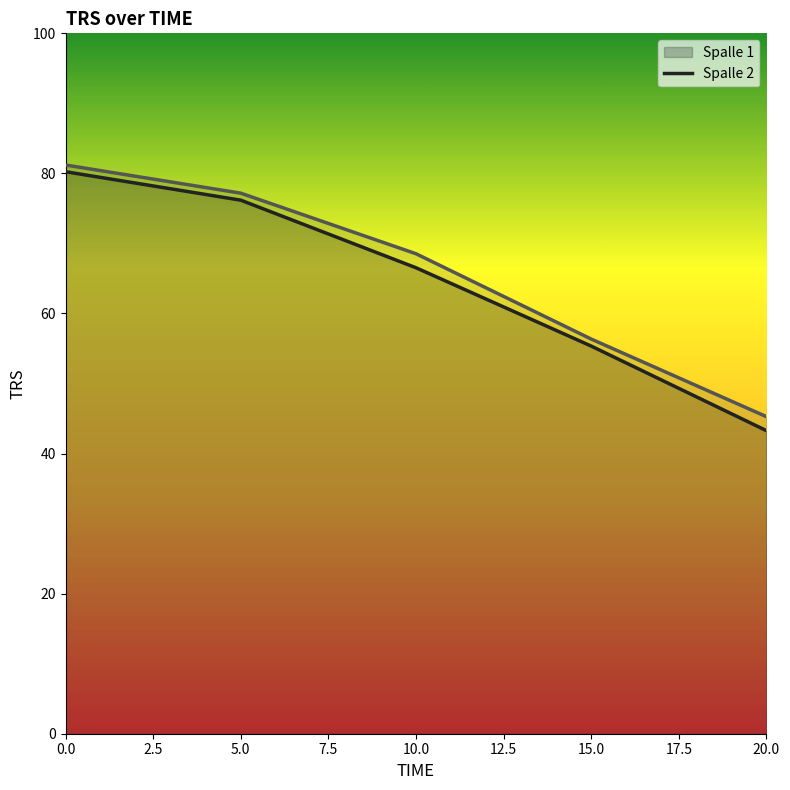

What is the smallest value displayed?

43.3